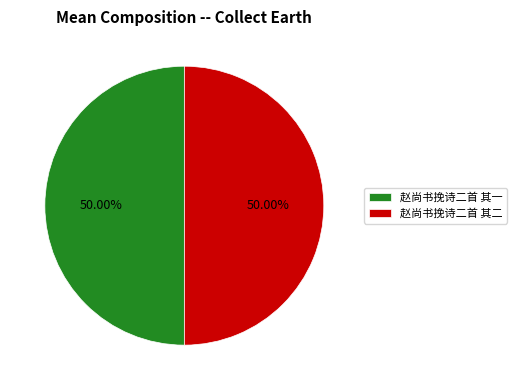

Approximately how many times larger is the value at 赵尚书挽诗二首 其一 compared to 赵尚书挽诗二首 其二?

1.0